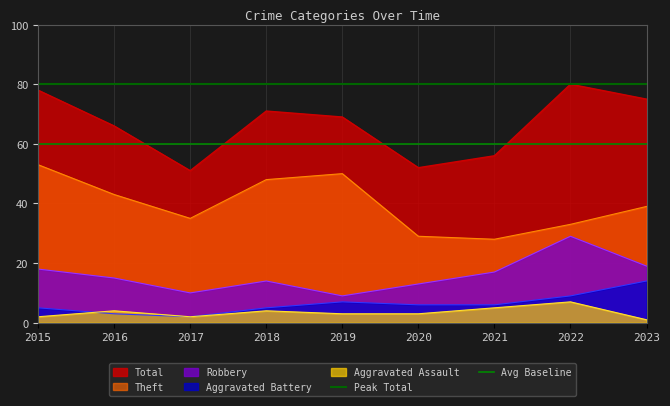

Is the value of Aggravated Assault at 2016 greater than the value of Theft at 2021?

No